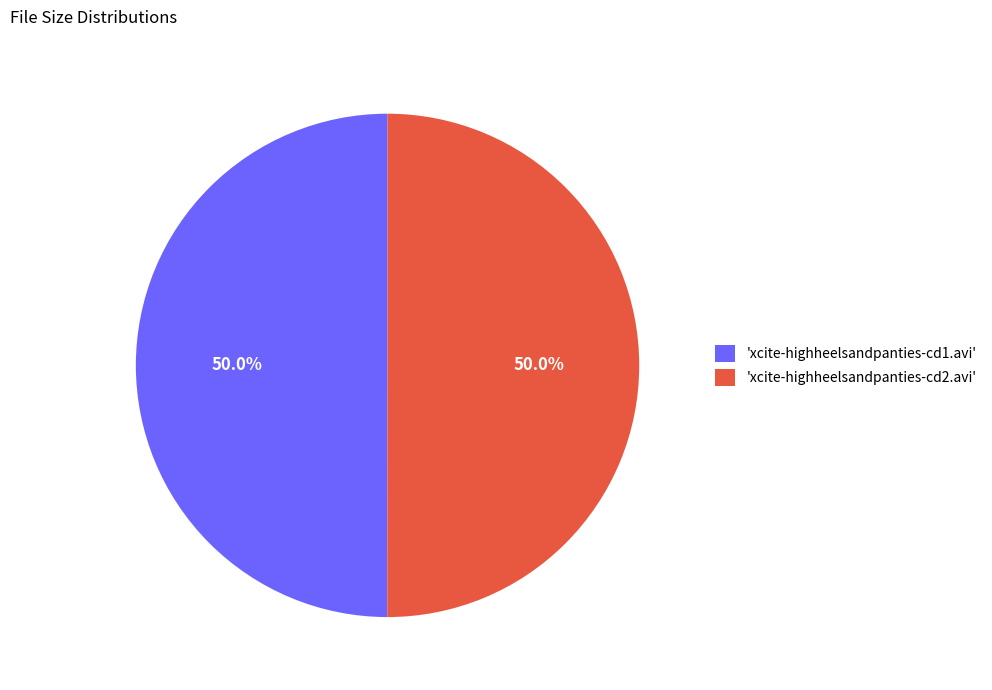

What is the ratio of the value at 'xcite-highheelsandpanties-cd2.avi' to the value at 'xcite-highheelsandpanties-cd1.avi'?

1.0